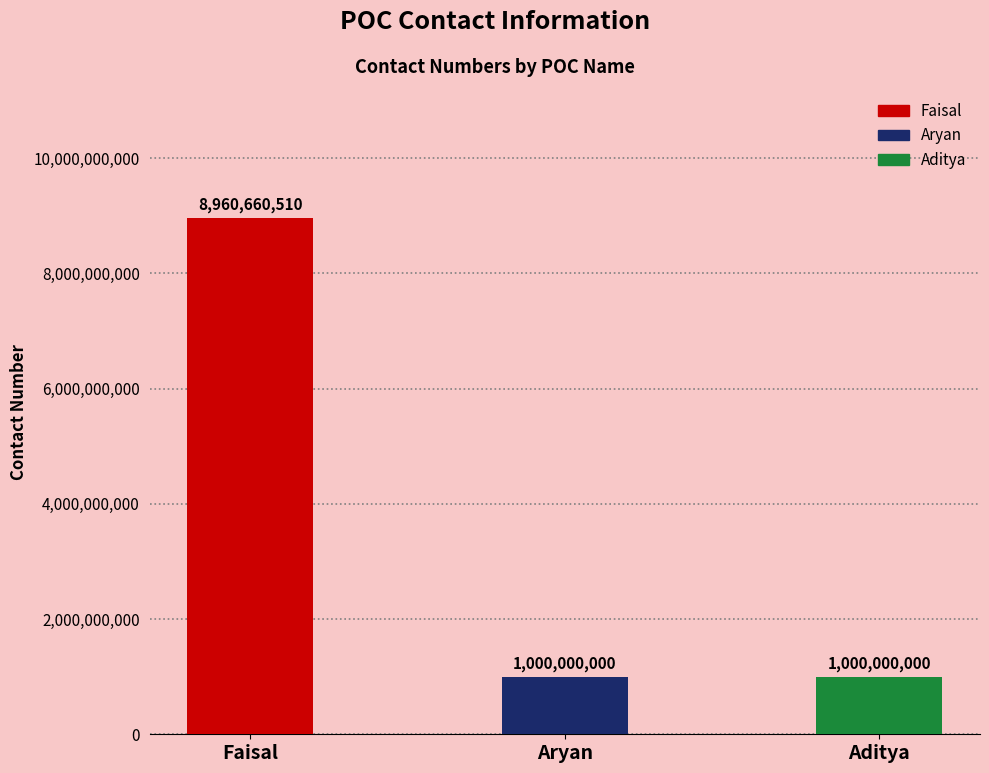

How many bars are there in total?

3